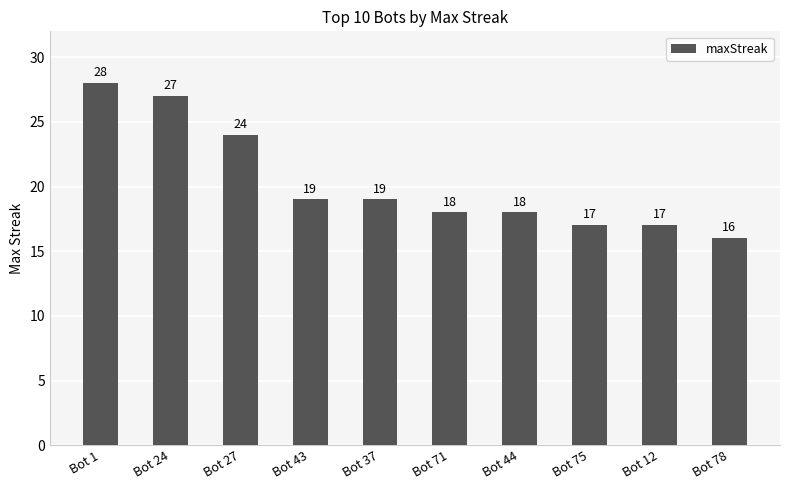

What is the label of the 6th bar from the left?

Bot 71